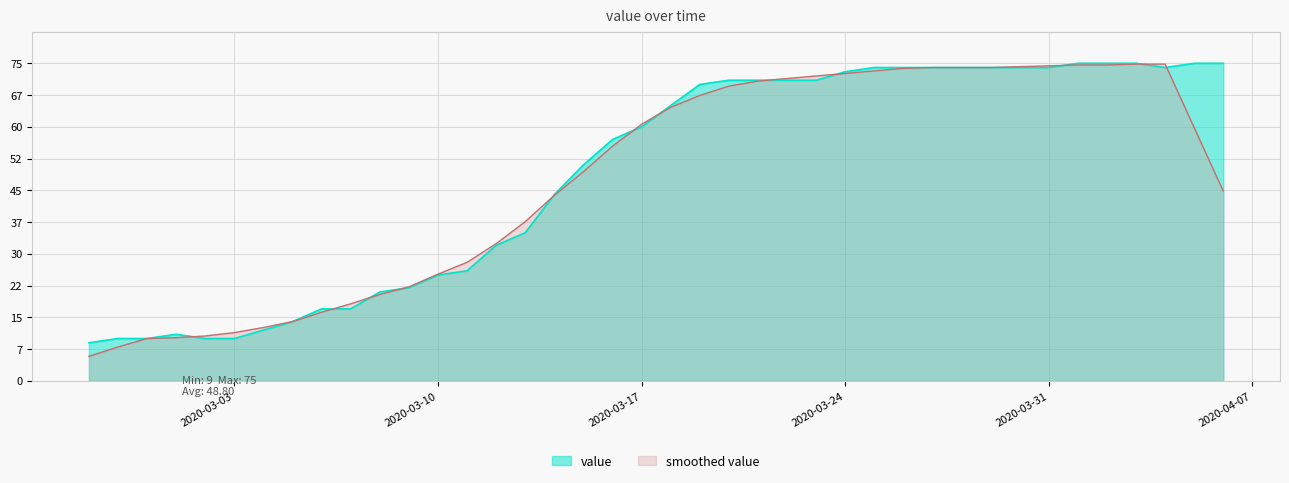

What is the maximum value shown in the chart?

1.0